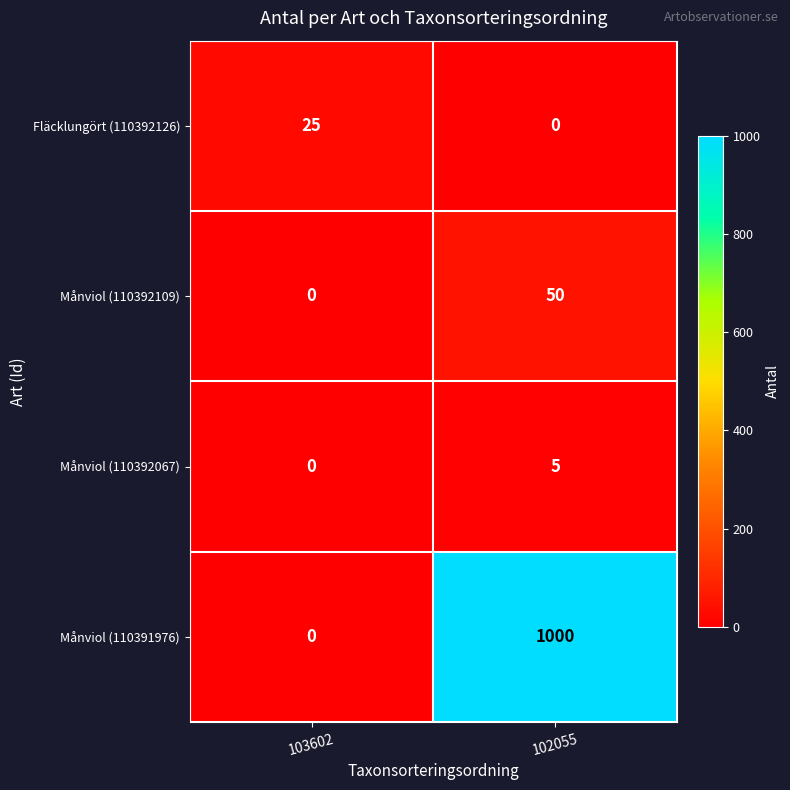

Between 103602 and 102055, which series saw the biggest shift?

Månviol (110391976)